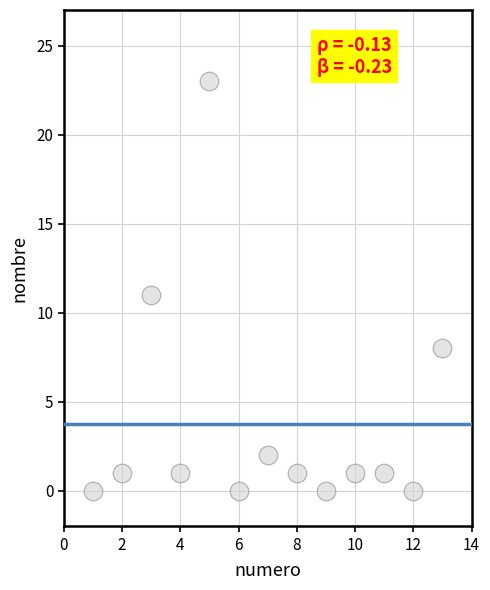

What is the range of Y values (max minus min)?

23